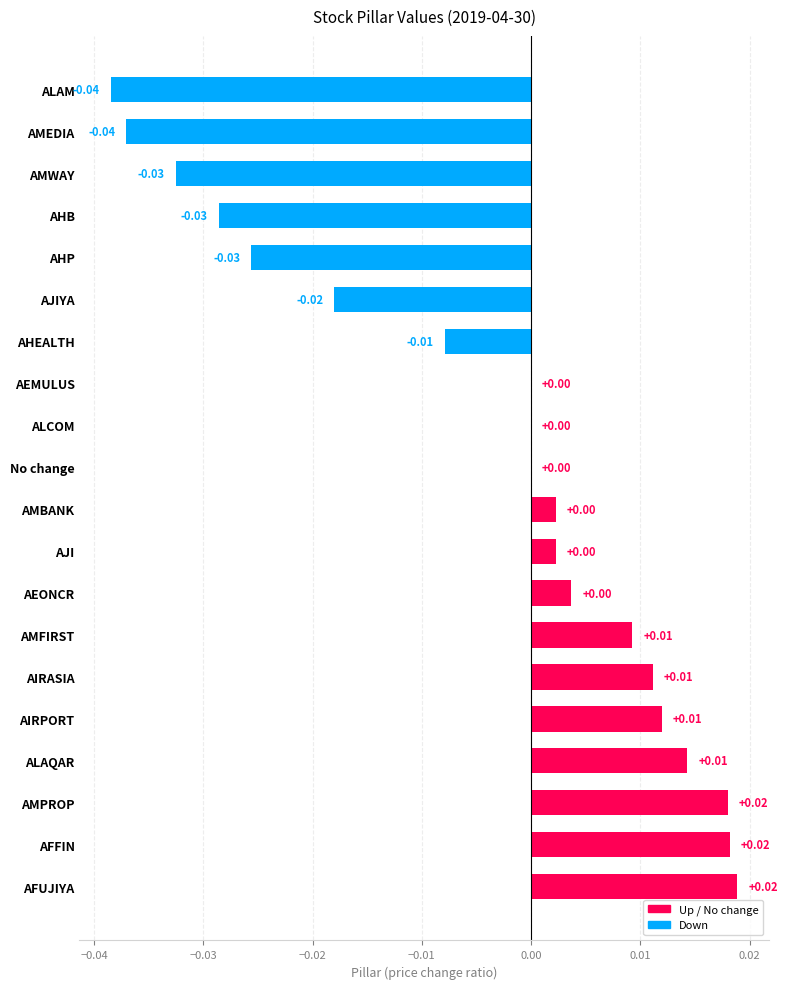

Does the chart contain stacked bars?

No